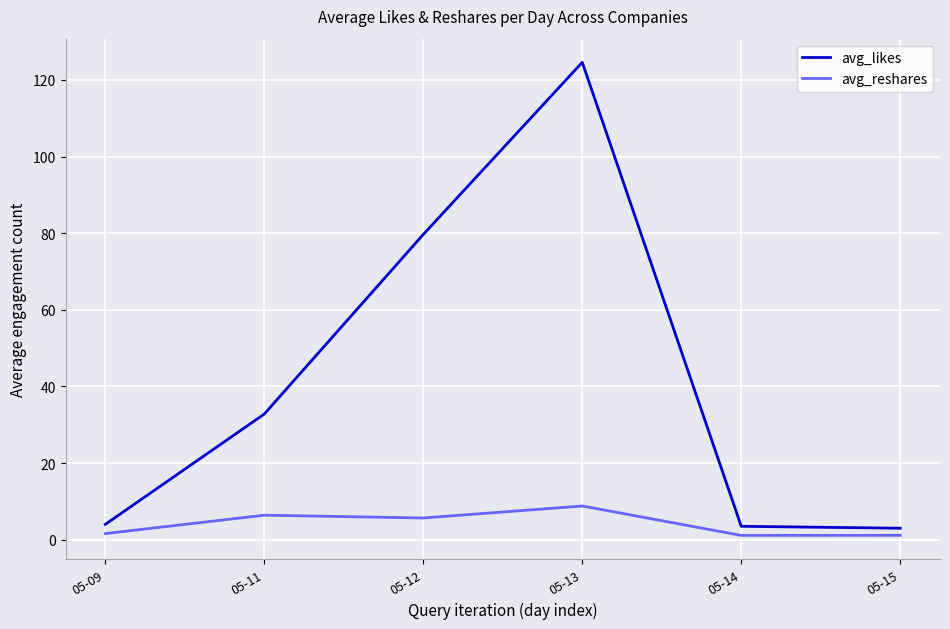

How many categories are shown in the chart?

6